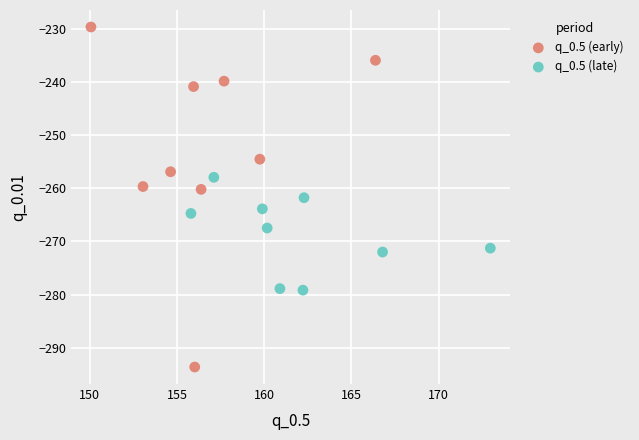

What are all the series names shown in the legend?

q_0.5 (early), q_0.5 (late)